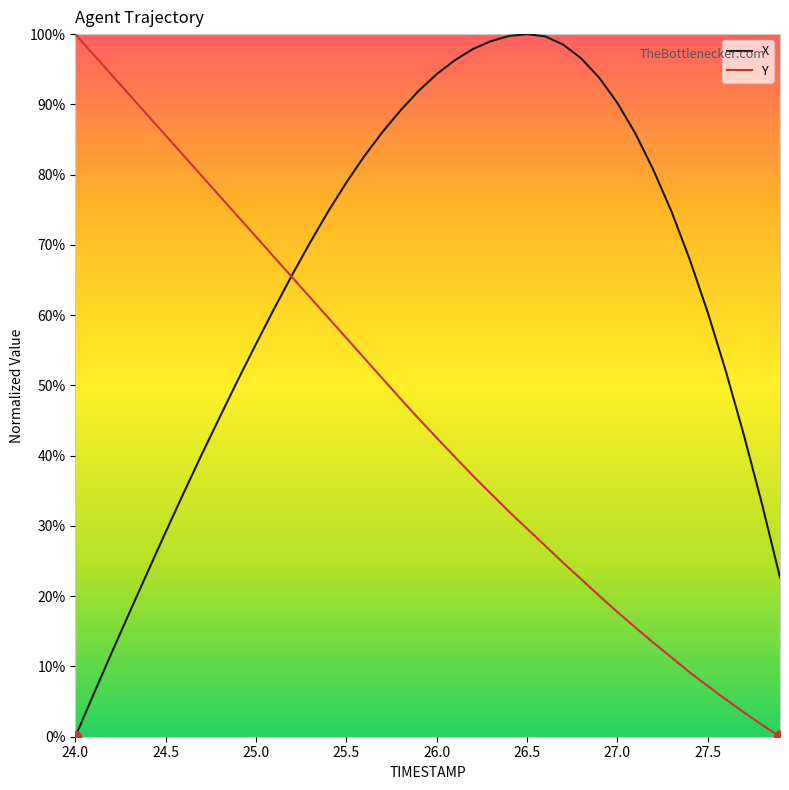

Which series has the largest total across all categories?

X